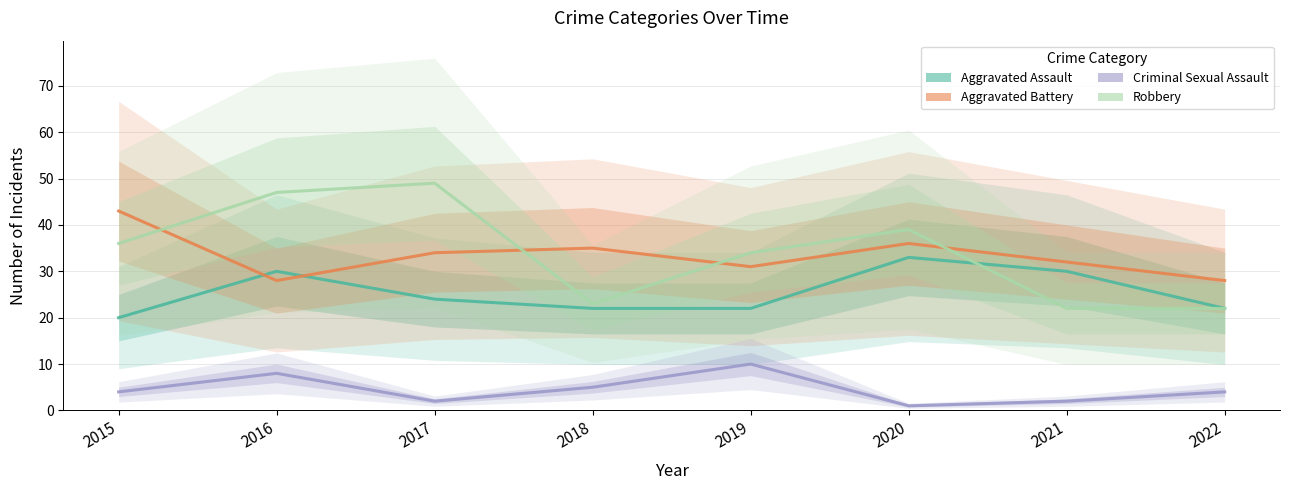

Reading left to right, list all the values displayed in this chart.

Aggravated Assault: 20	30	24	22	22	33	30	22
Aggravated Battery: 43	28	34	35	31	36	32	28
Criminal Sexual Assault: 4	8	2	5	10	1	2	4
Robbery: 36	47	49	23	34	39	22	22